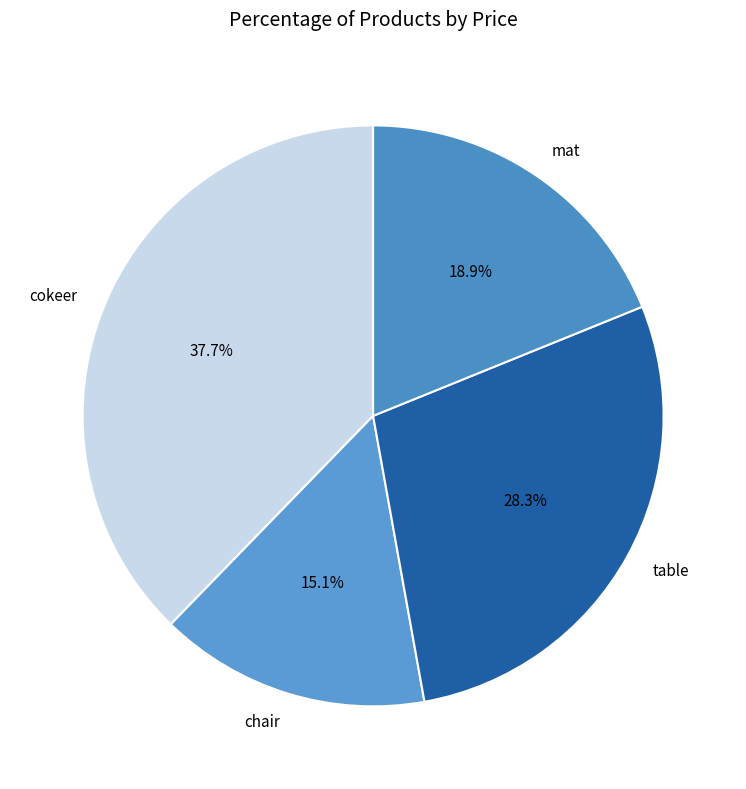

What is the largest slice in the pie chart?

cokeer